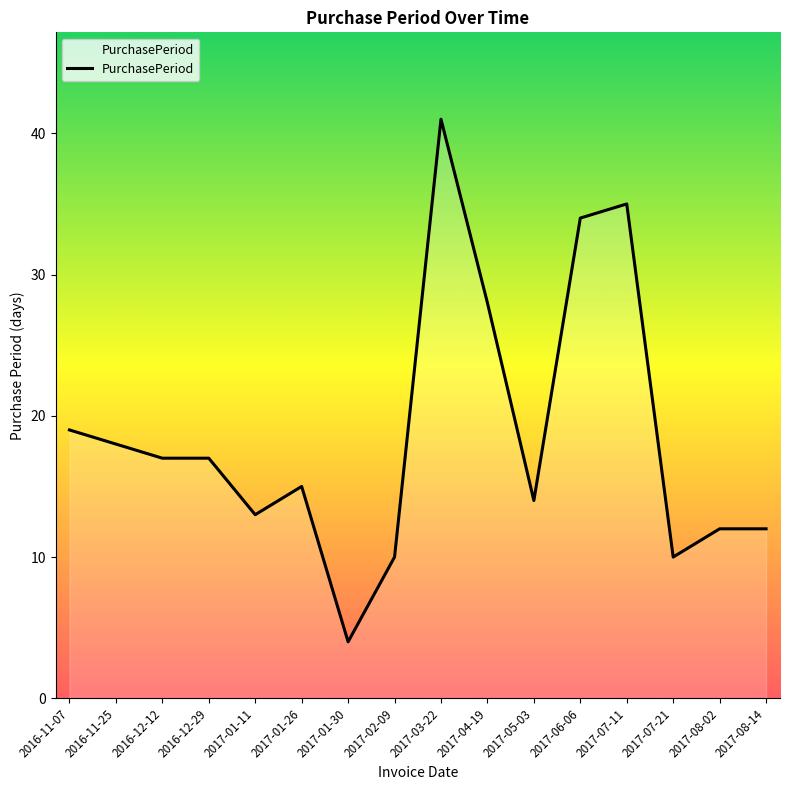

How many lines are shown in the chart?

1